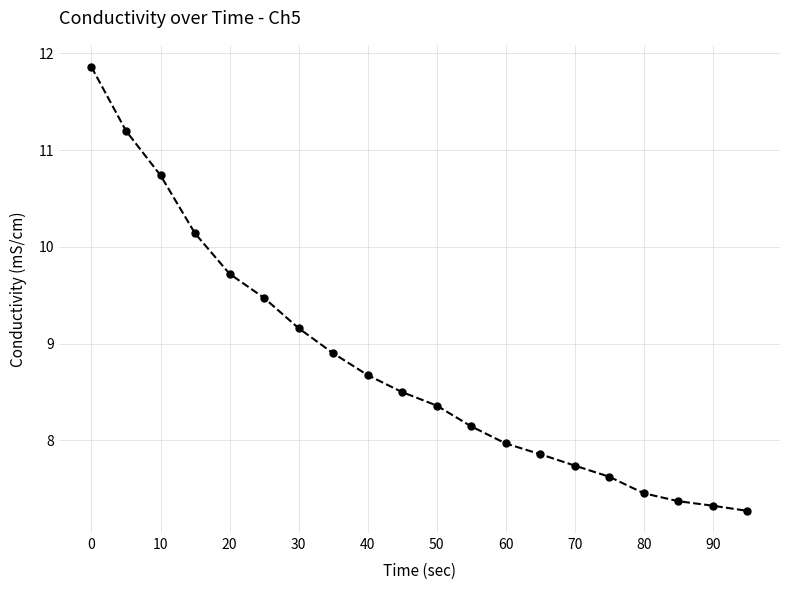

Reading left to right, transcribe all the data shown in this chart.

11.9	11.2	10.7	10.1	9.7	9.5	9.2	8.9	8.7	8.5	8.4	8.1	8.0	7.9	7.7	7.6	7.5	7.4	7.3	7.3